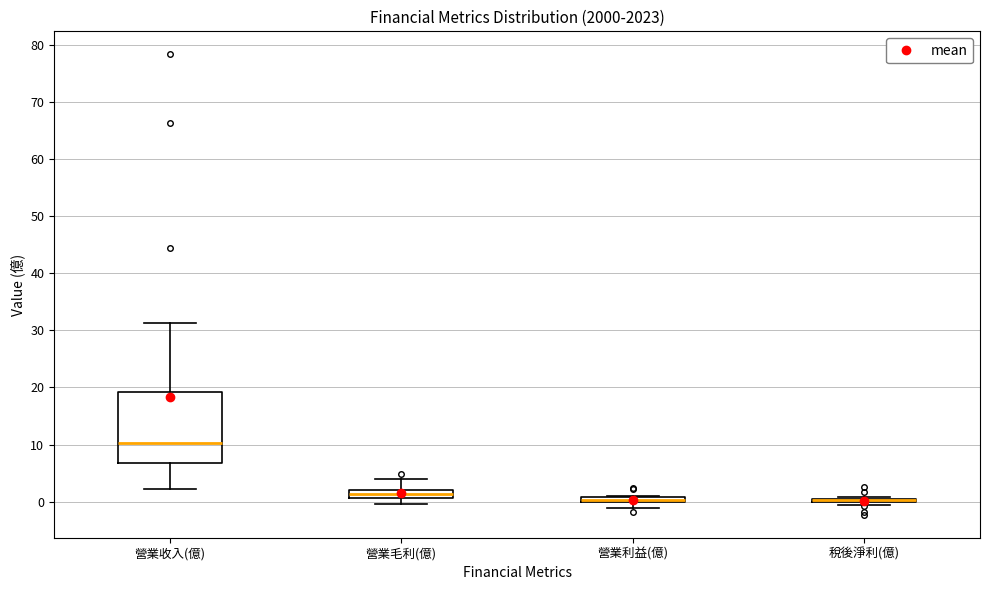

Comparing the boxes themselves (not the whiskers), which one is the tallest?

營業收入(億)